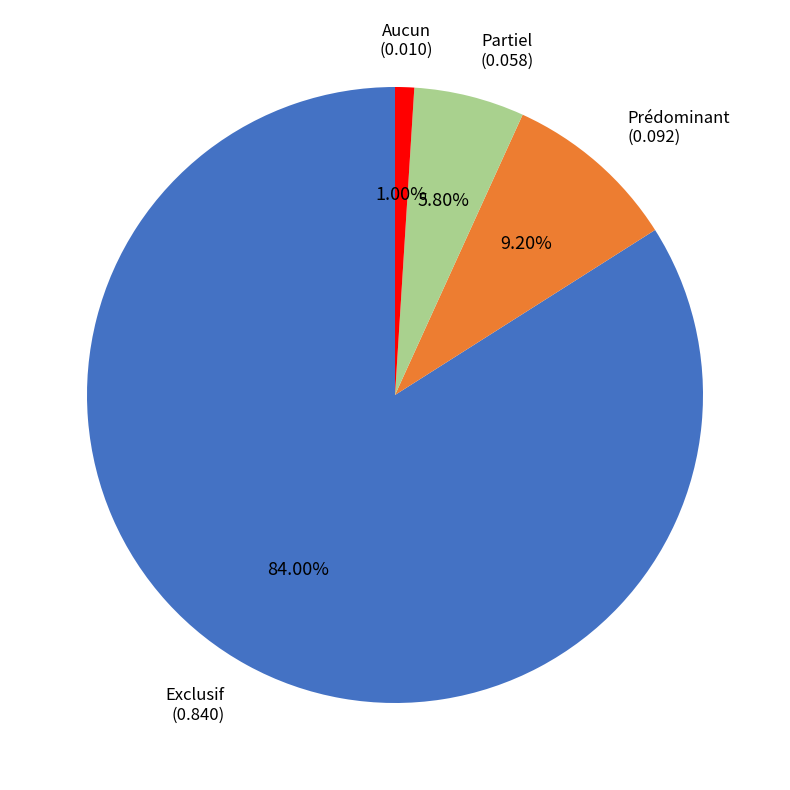

Which category has the smallest portion of the pie?

Aucun